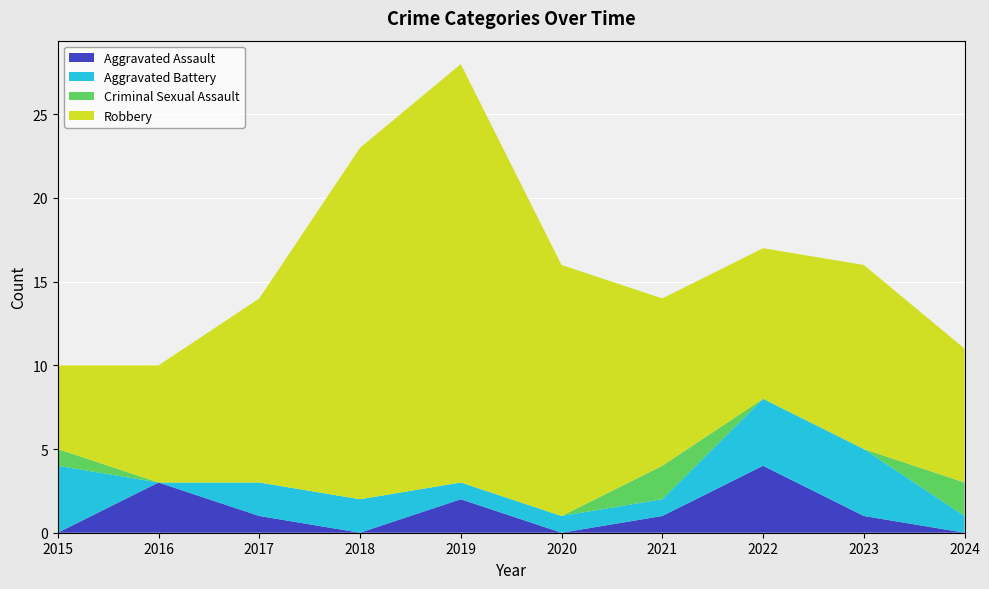

Reading right to left, transcribe all the data shown in this chart.

Aggravated Assault: 2024=0	2023=1	2022=4	2021=1	2020=0	2019=2	2018=0	2017=1	2016=3	2015=0
Aggravated Battery: 2024=1	2023=4	2022=4	2021=1	2020=1	2019=1	2018=2	2017=2	2016=0	2015=4
Criminal Sexual Assault: 2024=2	2023=0	2022=0	2021=2	2020=0	2019=0	2018=0	2017=0	2016=0	2015=1
Robbery: 2024=8	2023=11	2022=9	2021=10	2020=15	2019=25	2018=21	2017=11	2016=7	2015=5